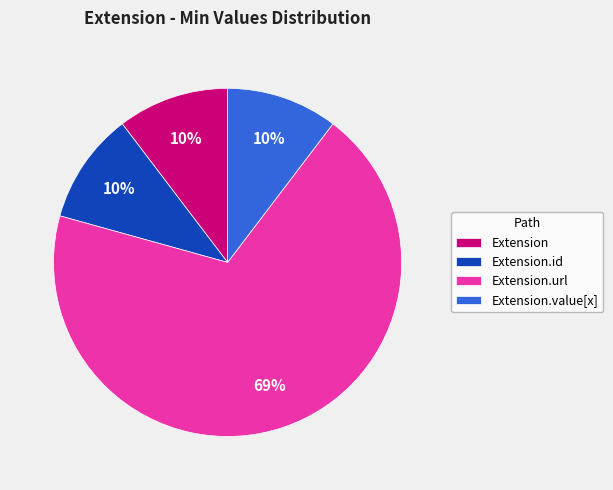

Which slice is the largest?

Extension.url